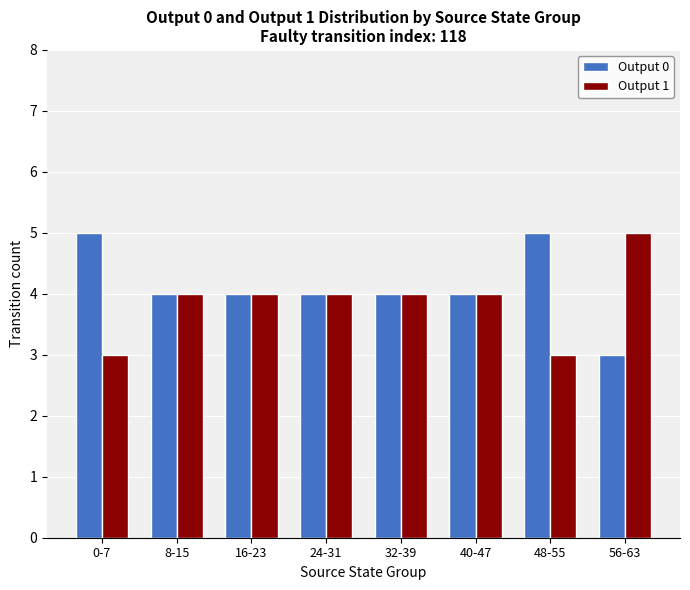

What position from the left is 32-39?

5